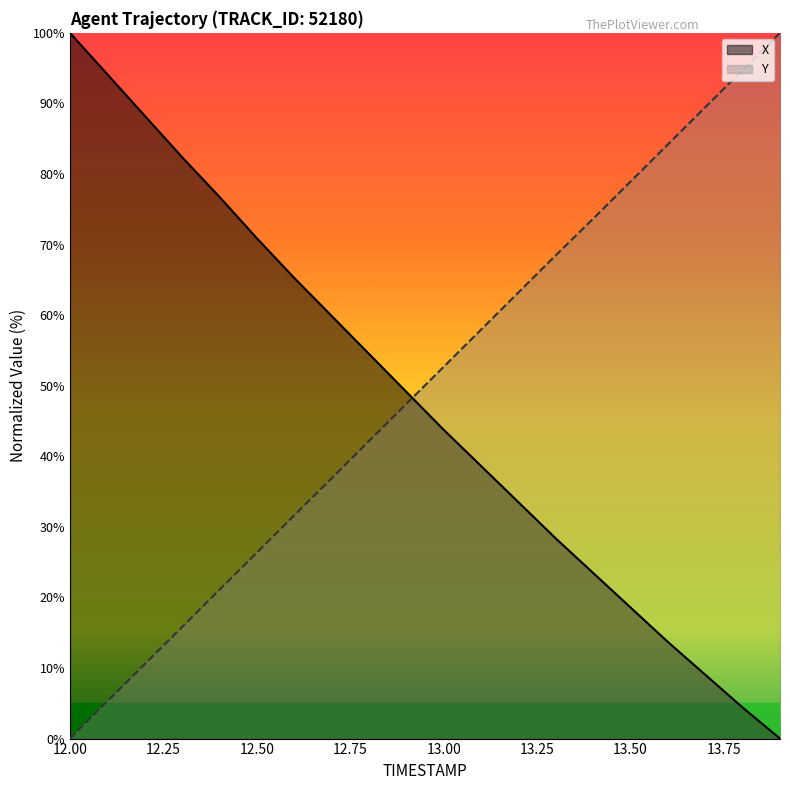

True or false: X and Y cross at least once.

True